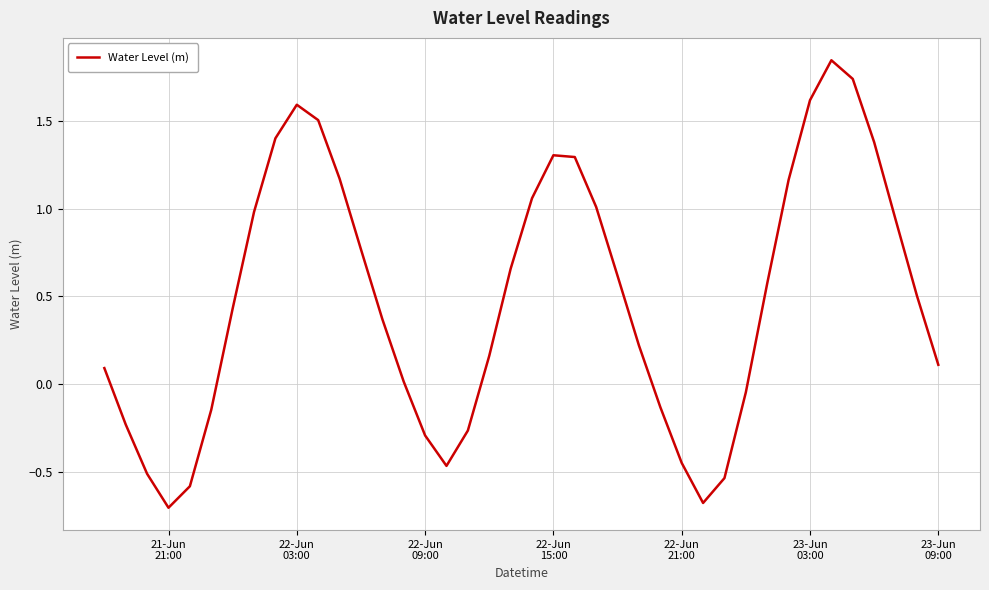

At which category does the data reach its first local peak?

22-Jun
03:00